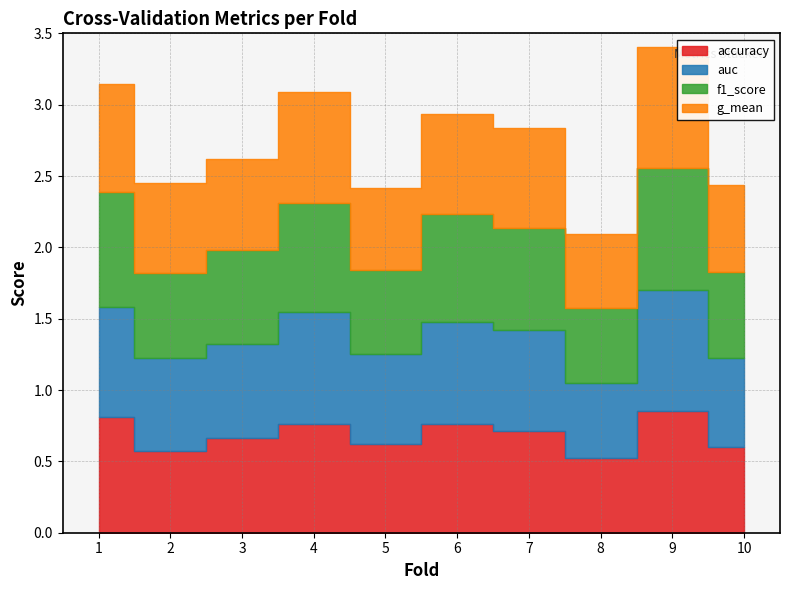

At which category does accuracy reach its first local valley?

2